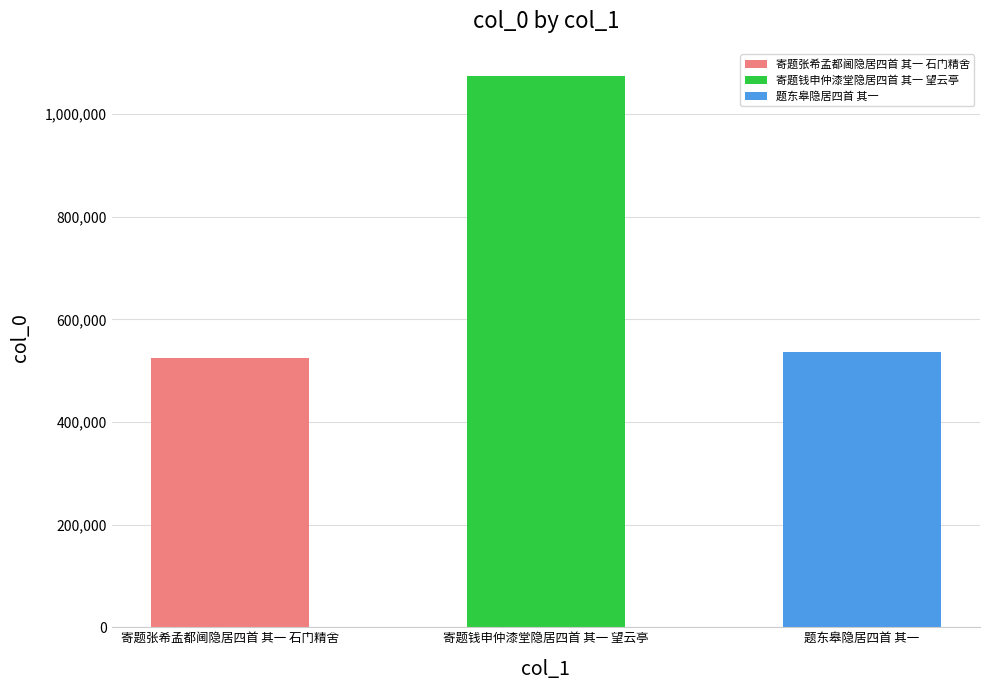

Read the value at 题东皋隐居四首 其一, to the nearest 10.

537260